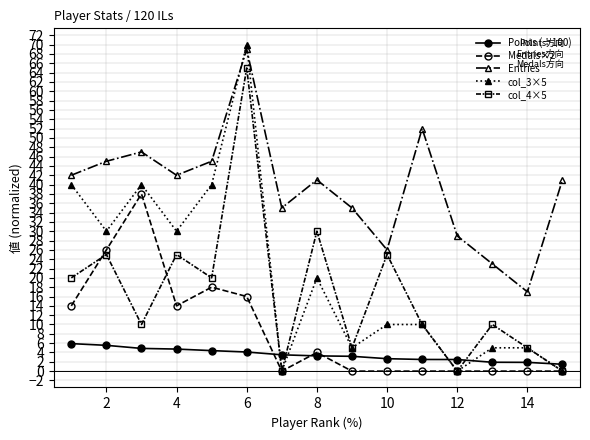

True or false: Medals×2 has more than 0 interior local peaks.

True